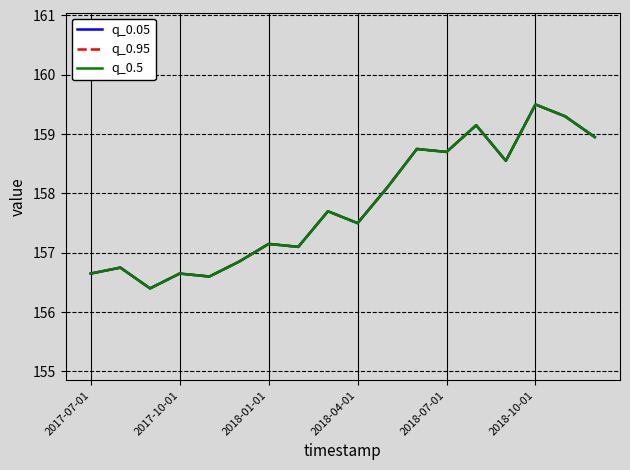

Does the chart have visible grid lines?

Yes